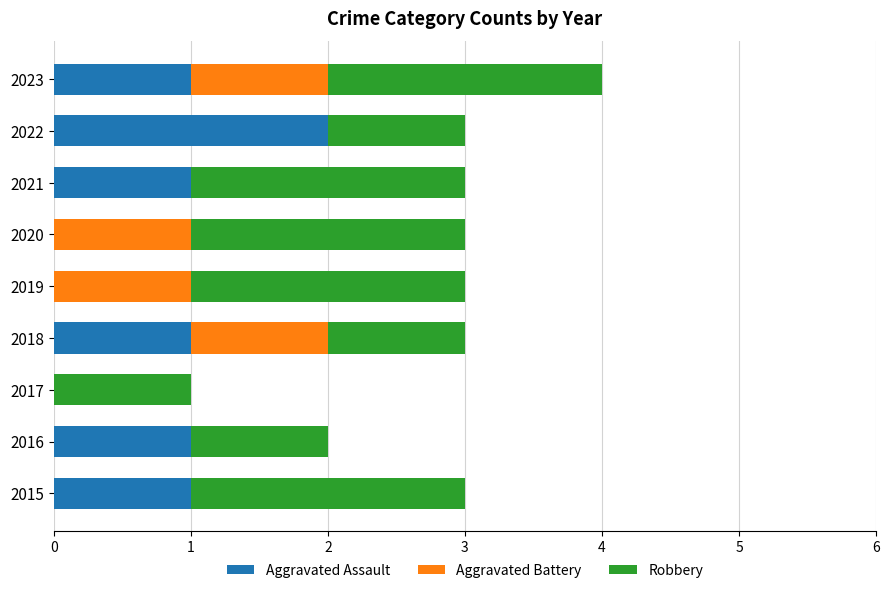

What is the total value across all series at 2018?

3